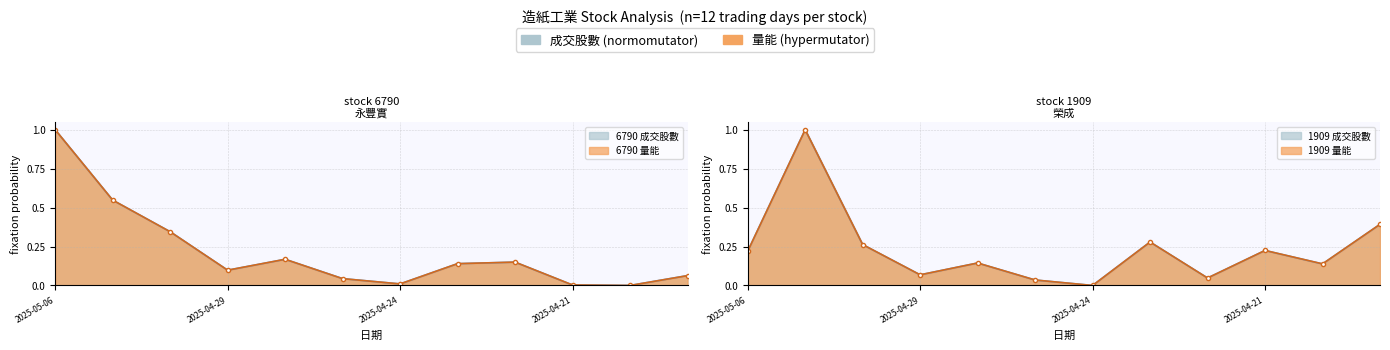

List the labels in order of 量能 value, largest first.

2025-05-06, 2025-05-05, 2025-05-02, 2025-04-28, 2025-04-22, 2025-04-23, 2025-04-29, 2025-04-17, 2025-04-25, 2025-04-24, 2025-04-21, 2025-04-18